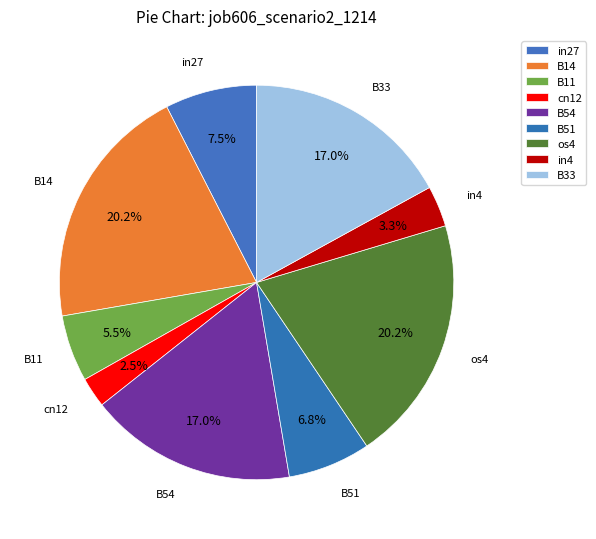

How many slices are in this pie chart?

9